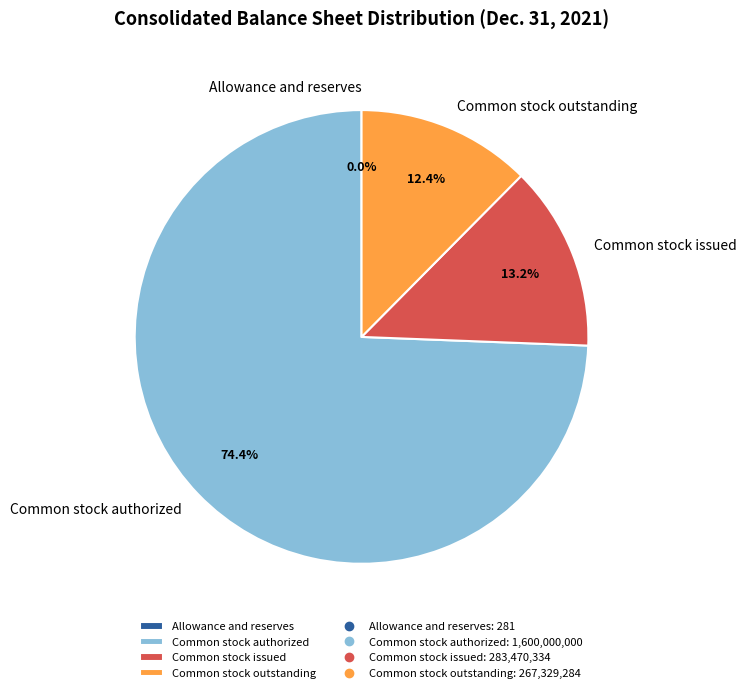

To the nearest percent, what is the average slice percentage?

25%